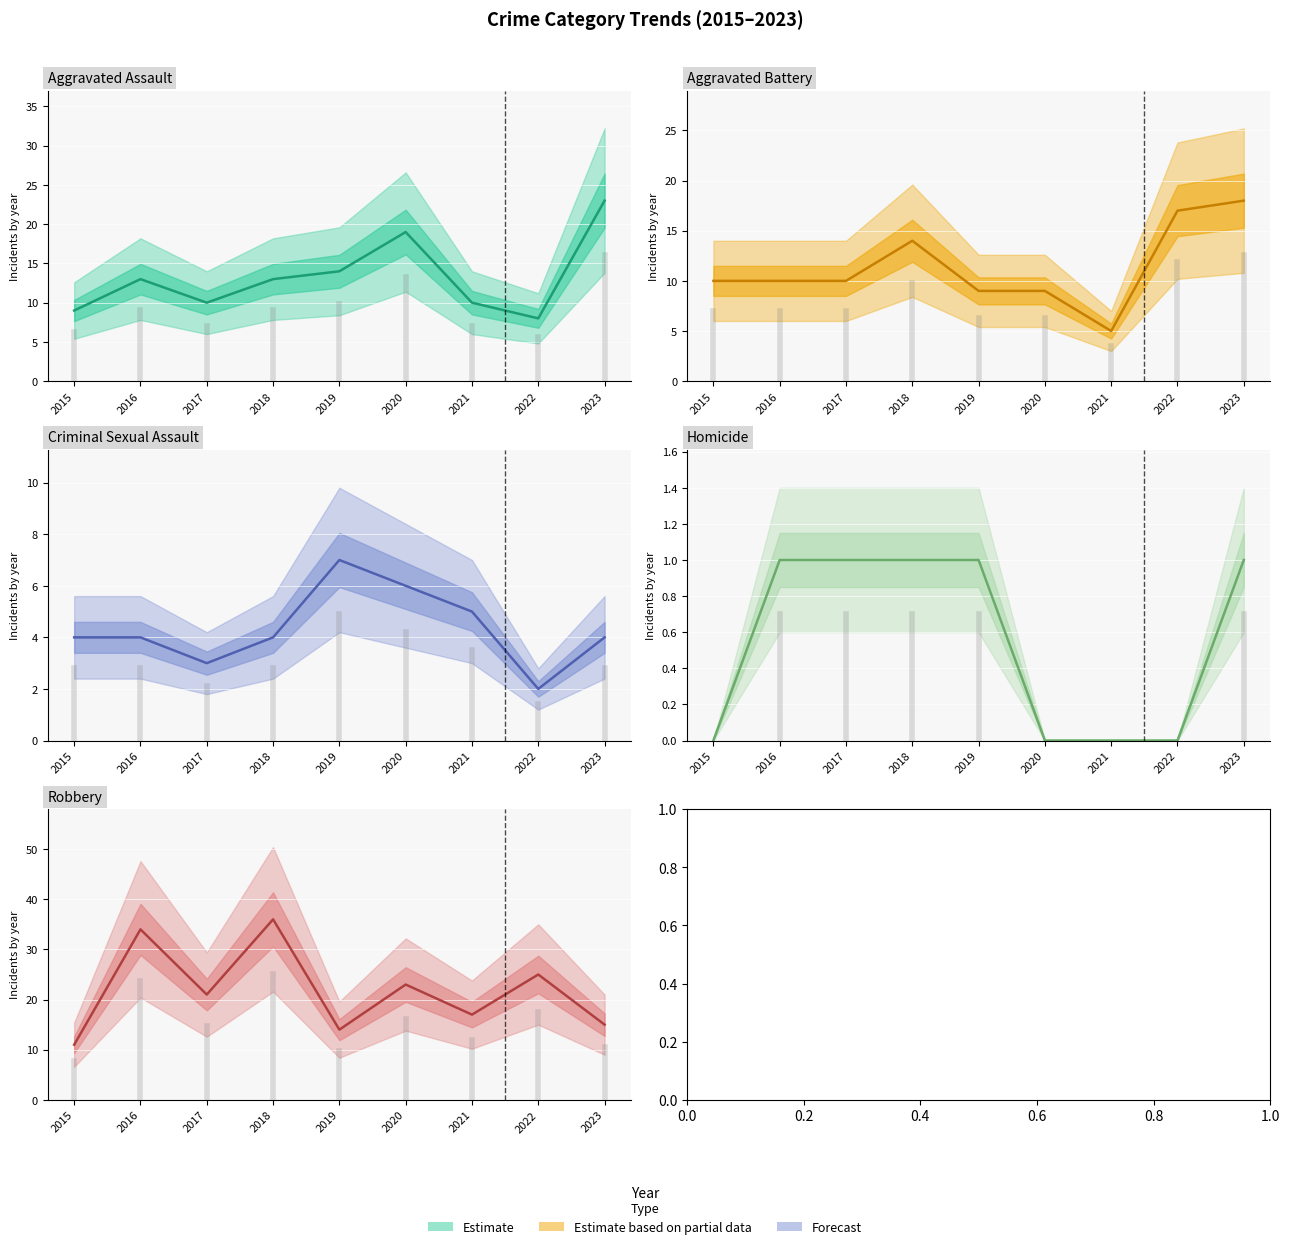

How many data points in Aggravated Battery are above 10?

3